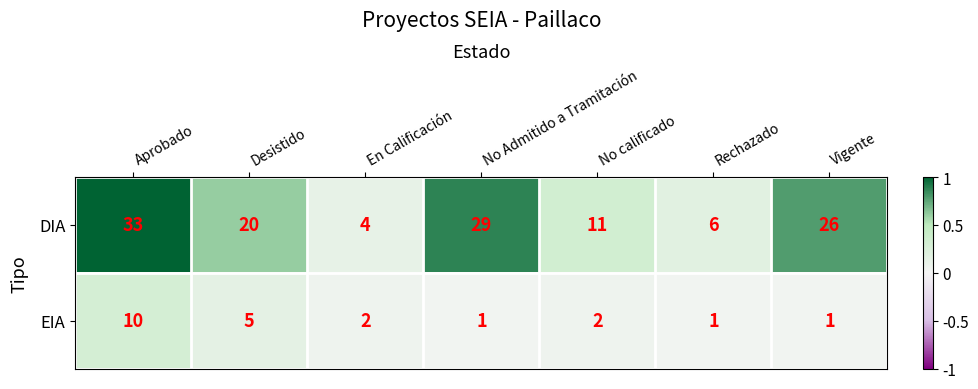

The DIA series shows 33 at Aprobado. True or false?

True